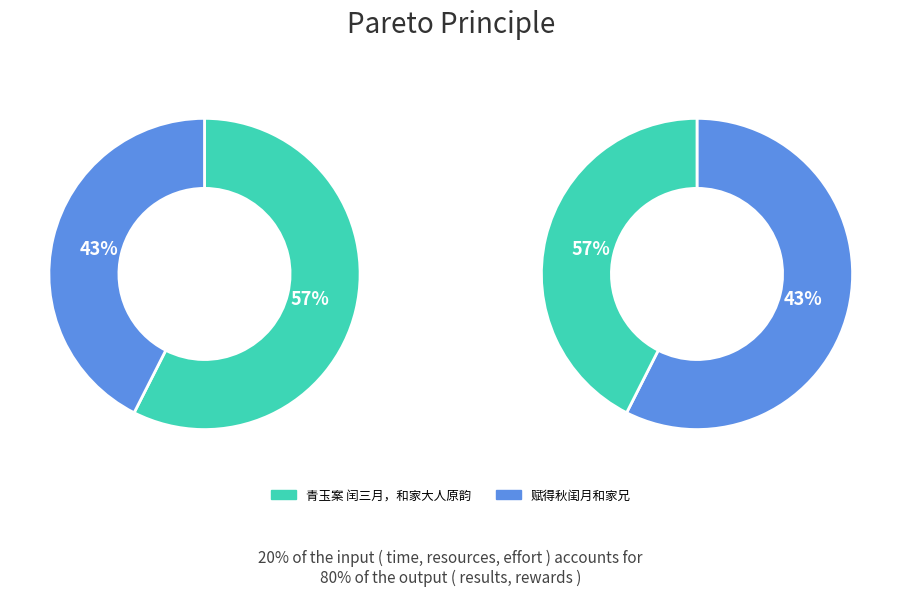

What percentage is the 青玉案 闰三月，和家大人原韵 slice, to the nearest percent?

57%